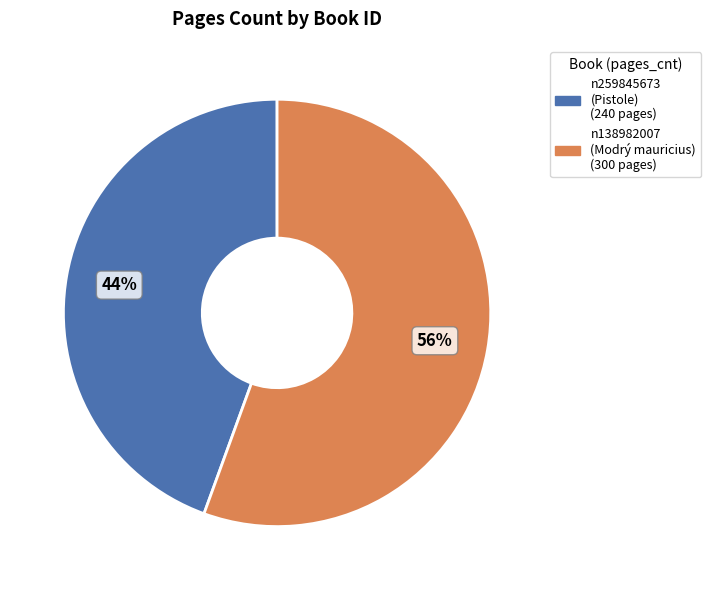

Between n259845673 and n138982007, which is larger?

n138982007